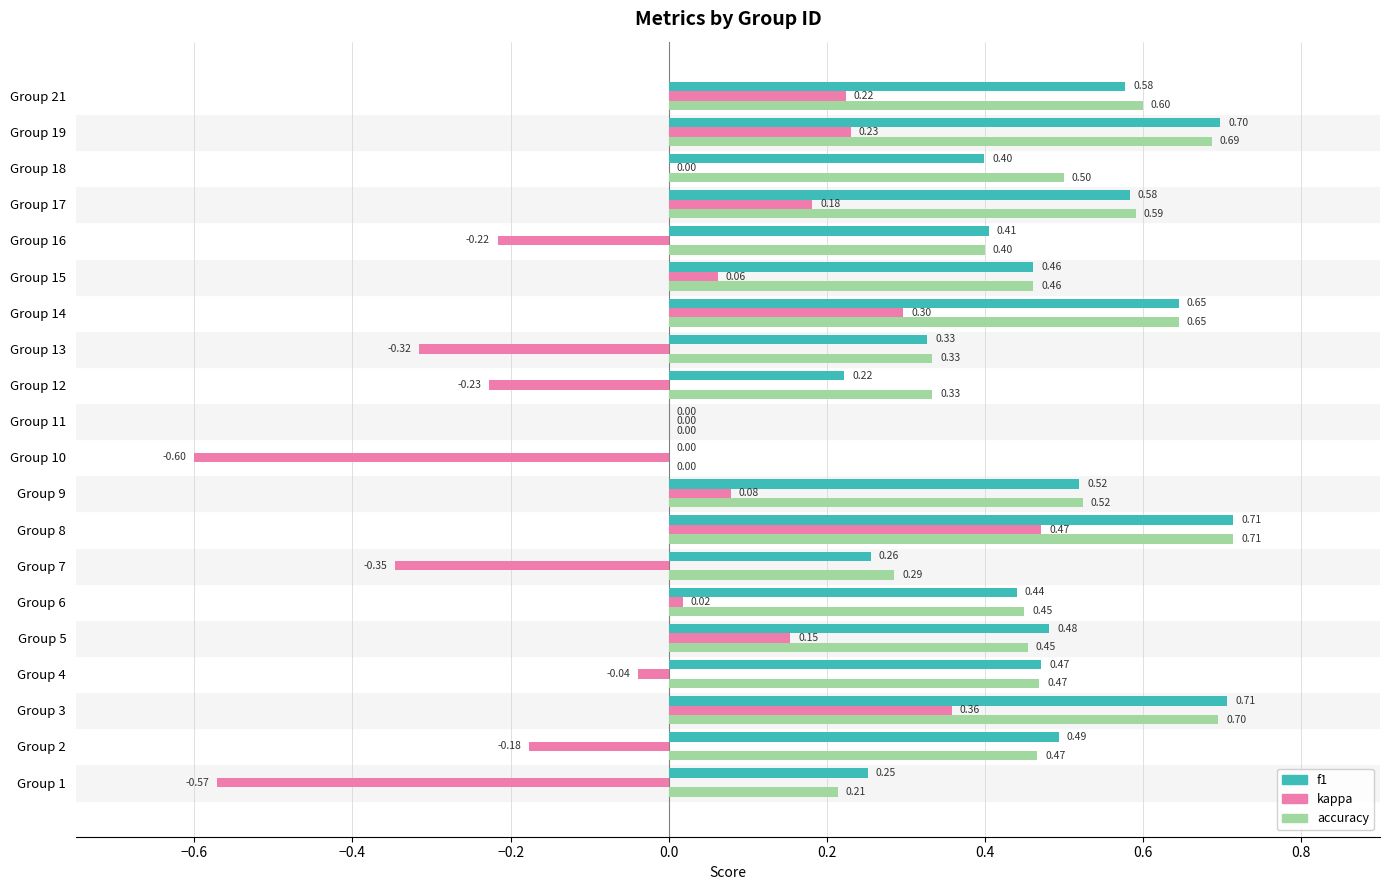

What is the total value across all series at Group 12?

0.3